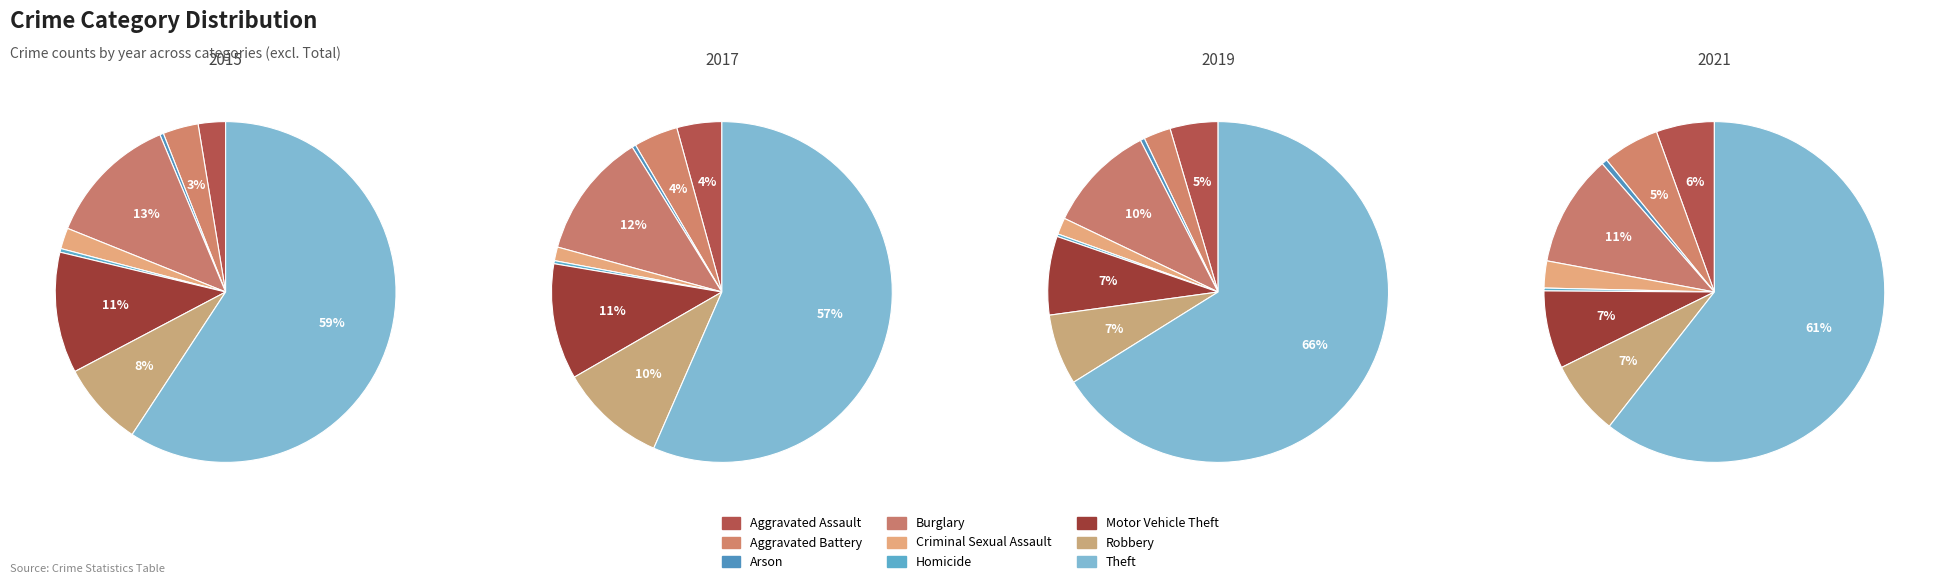

Is it true that Homicide is 0% of the pie?

True